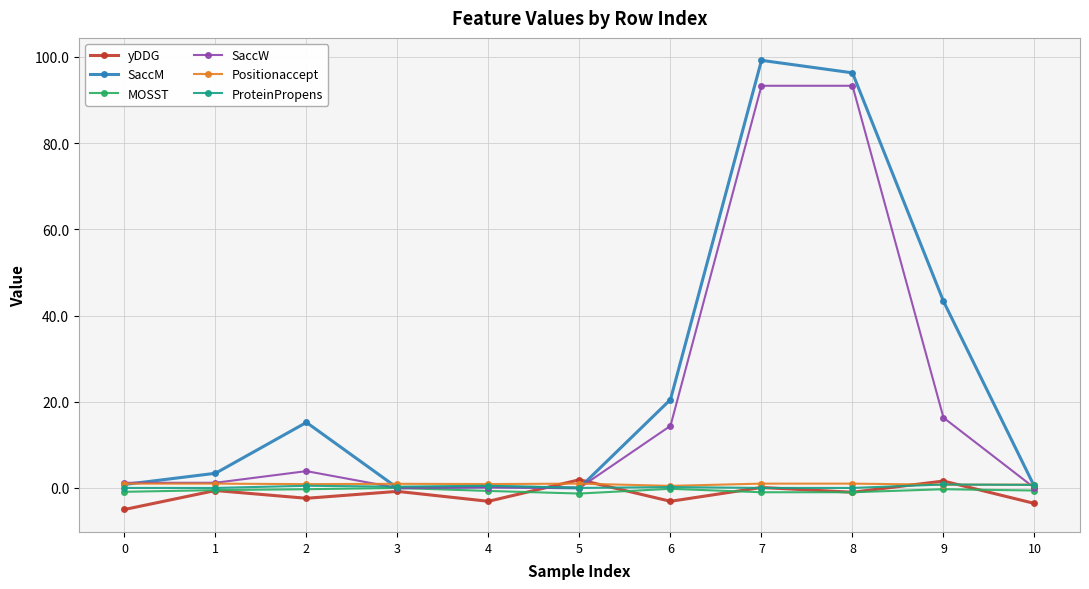

What is the greatest value displayed?

99.2